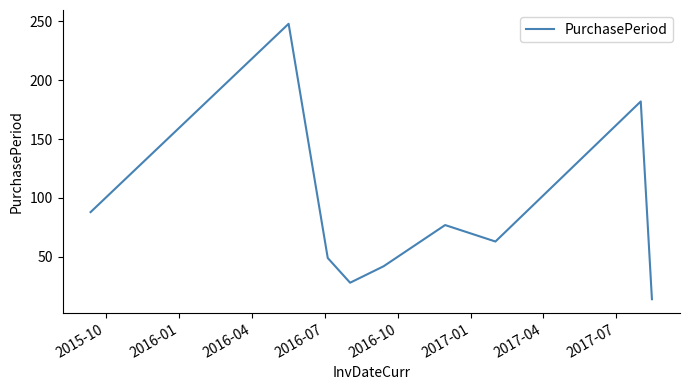

What is the greatest value displayed?

248